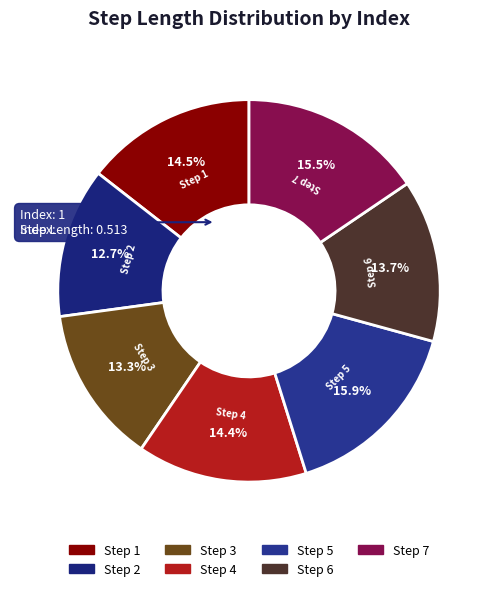

Which slice is the smallest?

2